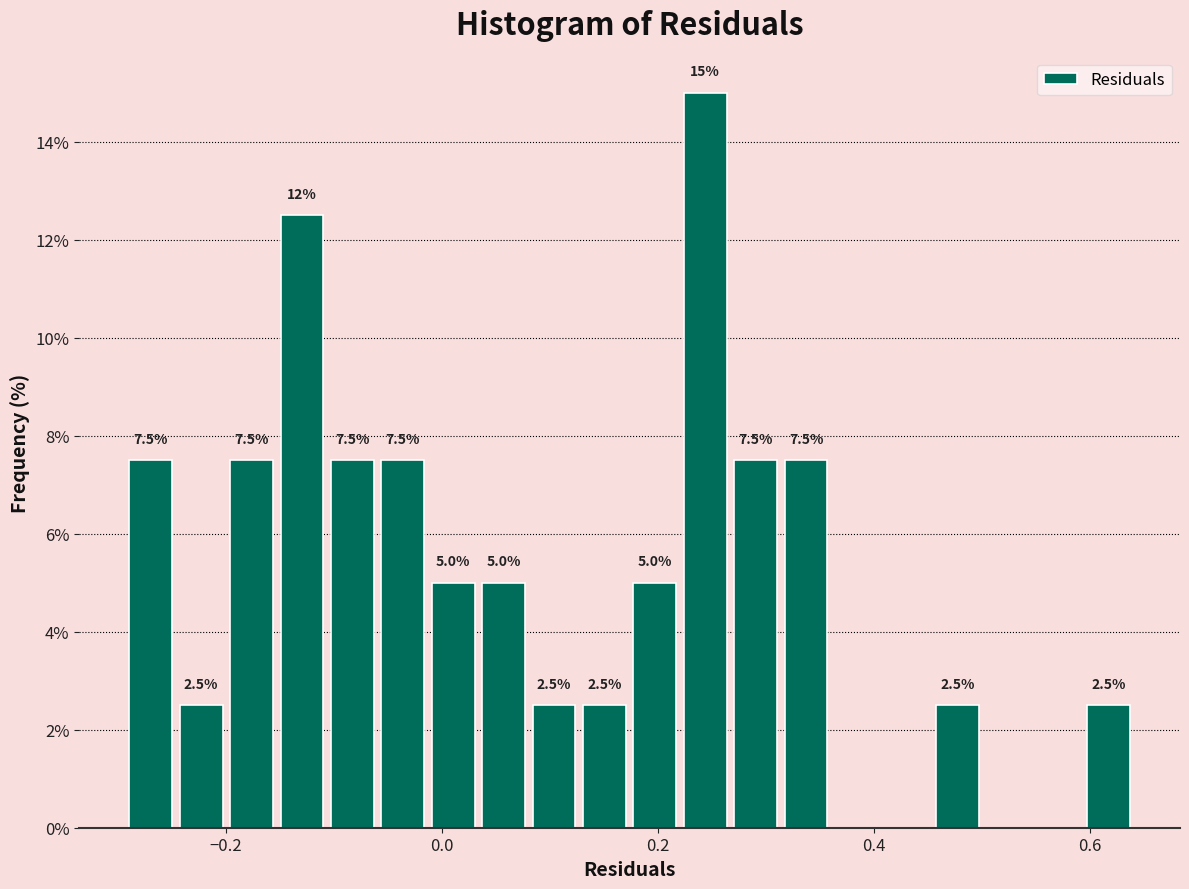

Around what value on the x-axis is the tallest bar? Give the approximate position of its centre, as read against the axis.

0.24